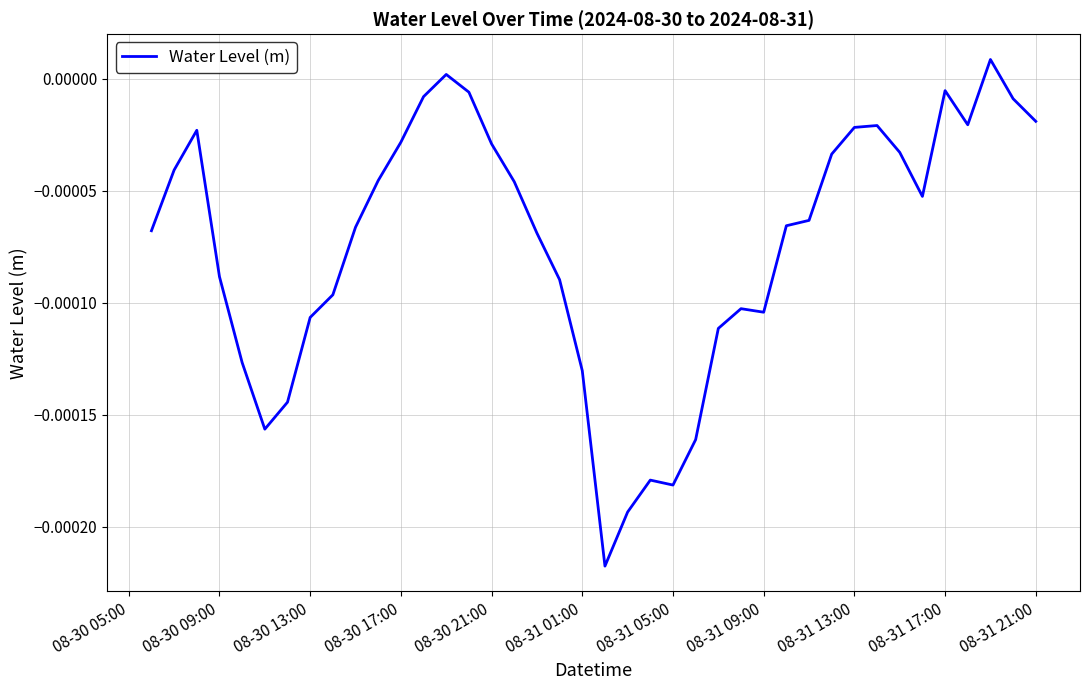

How many negative values are there?

38